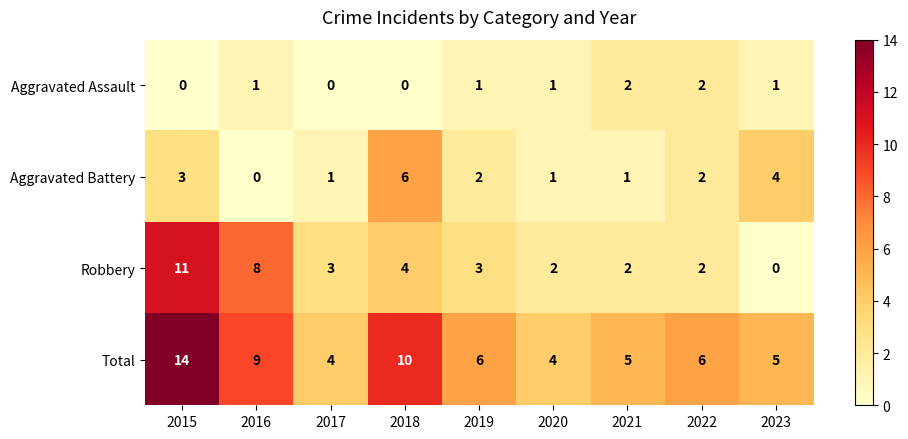

The value of Total at 2020 is 4. True or false?

True